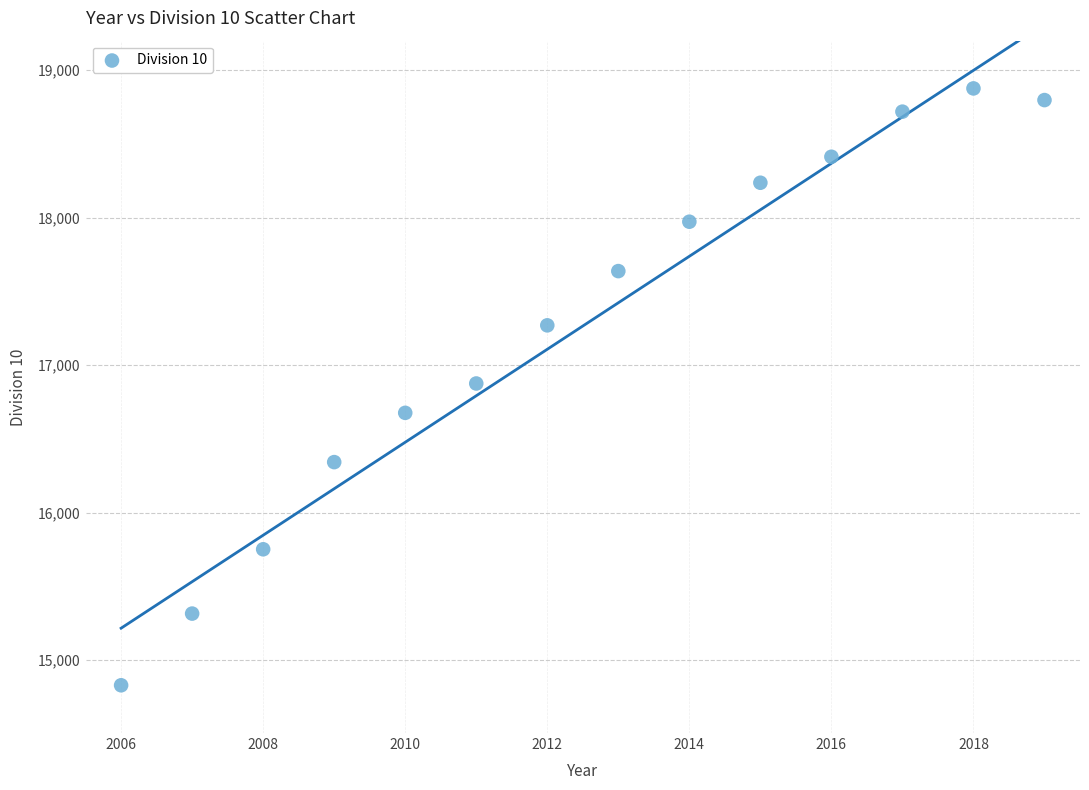

What is the range of X values (max minus min)?

13.0